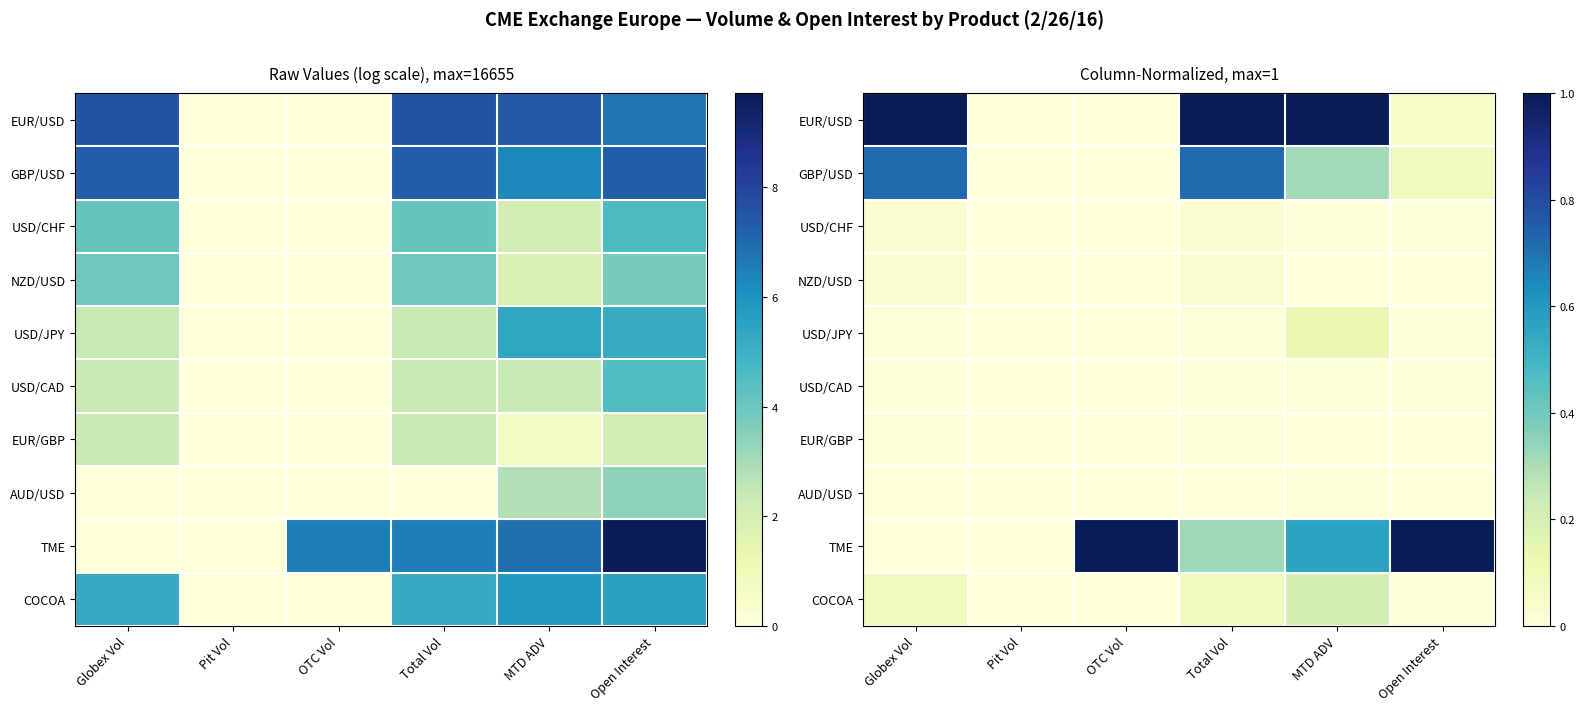

What is the spread (max minus min) of values at OTC Vol?

1.0